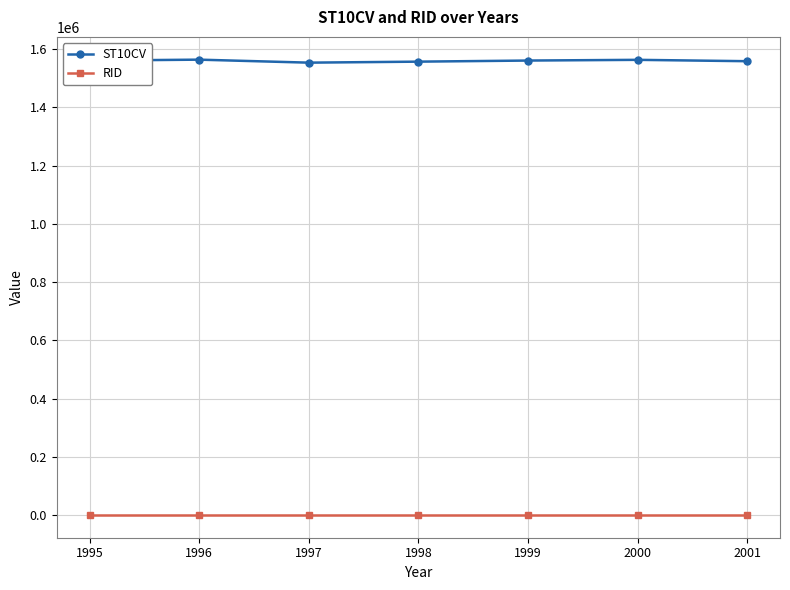

What is the spread (max minus min) of values at 1998?

1556278